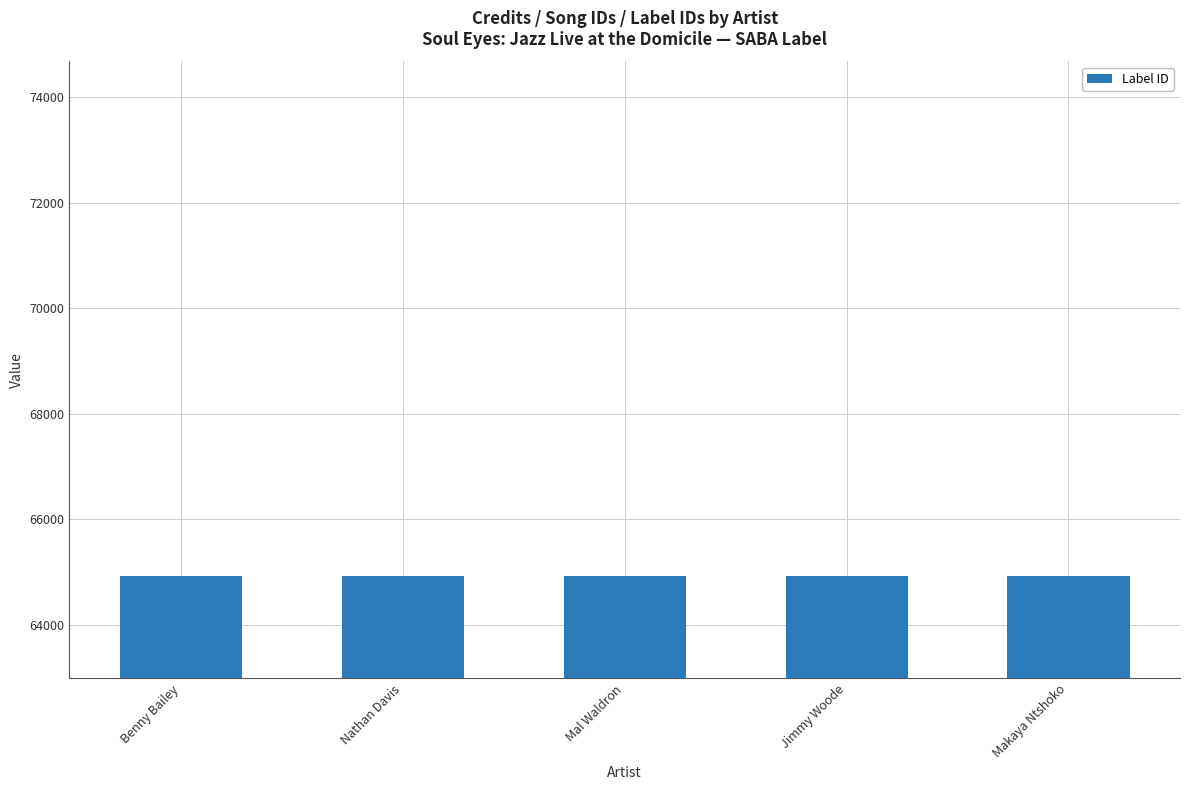

Reading right to left, extract all data points from this chart.

credit: 2020231	2020231	2020231	2020231	2020231
songid: 1821033	1821033	1821033	1821033	1821033
labelid: 64933	64933	64933	64933	64933